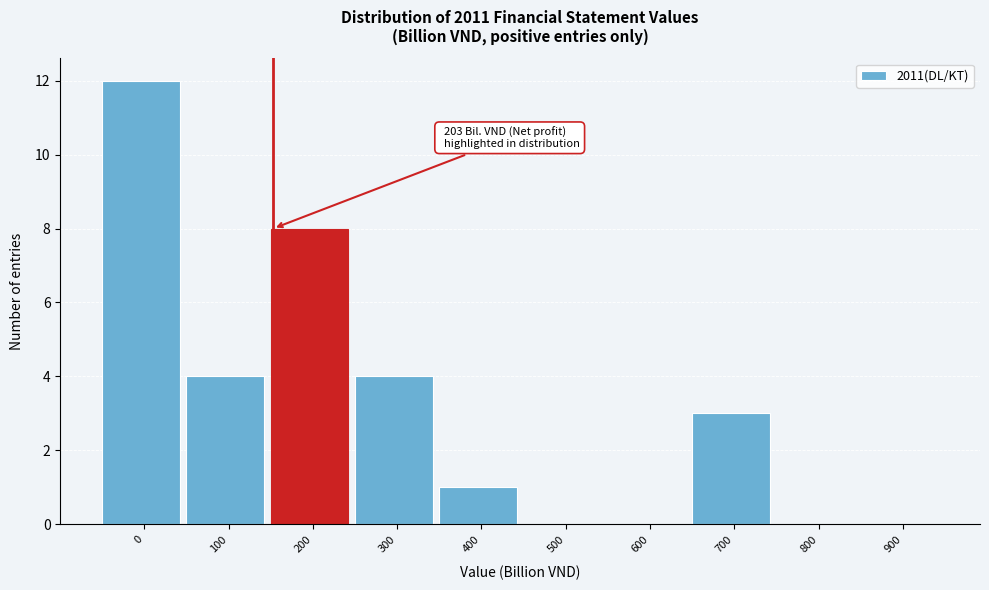

Reading right to left, transcribe all the data shown in this chart.

900=0	800=0	700=3	600=0	500=0	400=1	300=4	200=8	100=4	0=12